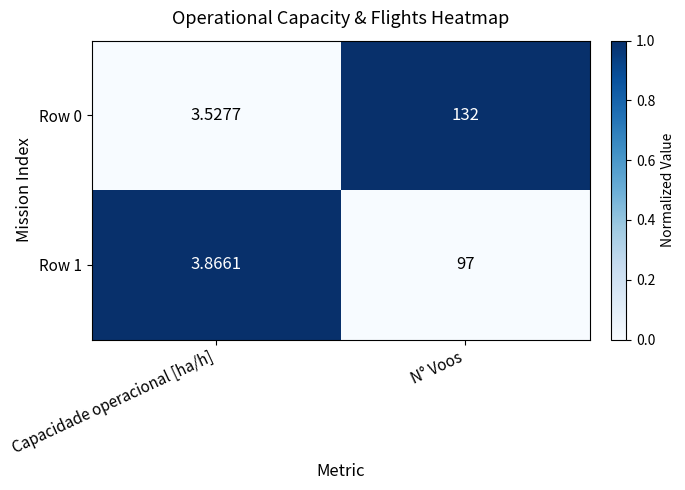

Where is Row 1 nearest to the value 50?

Capacidade operacional [ha/h]